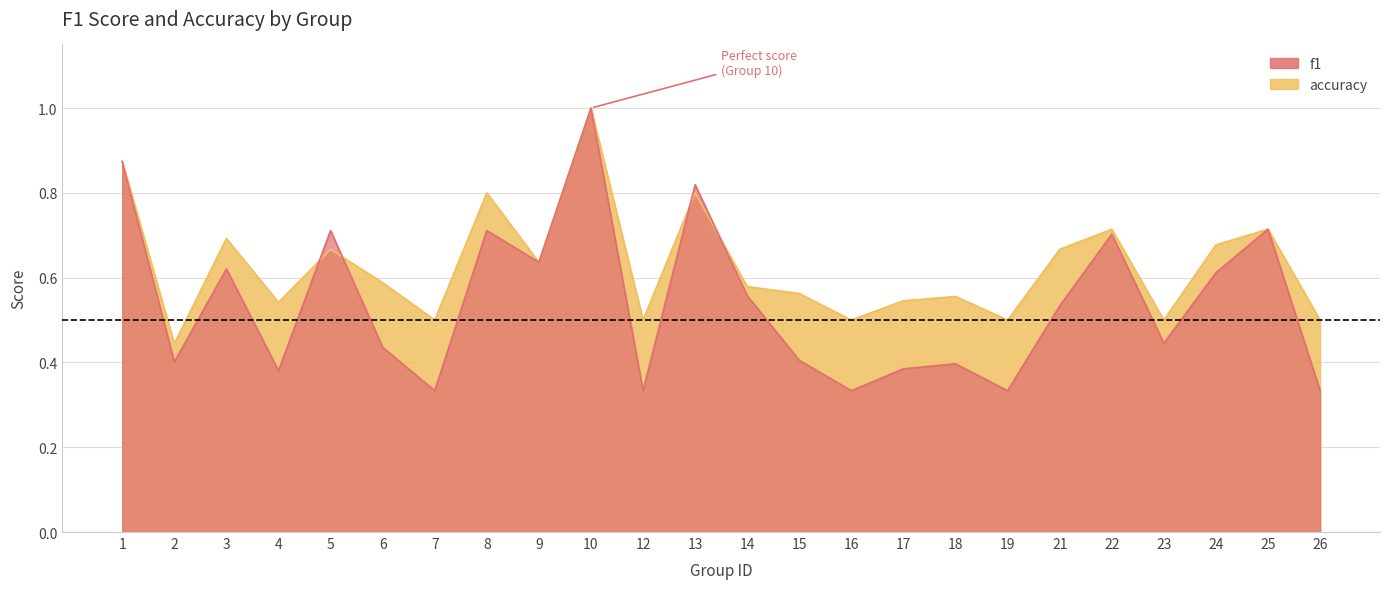

Which series ends up on top after the final intersection of f1 and accuracy?

accuracy